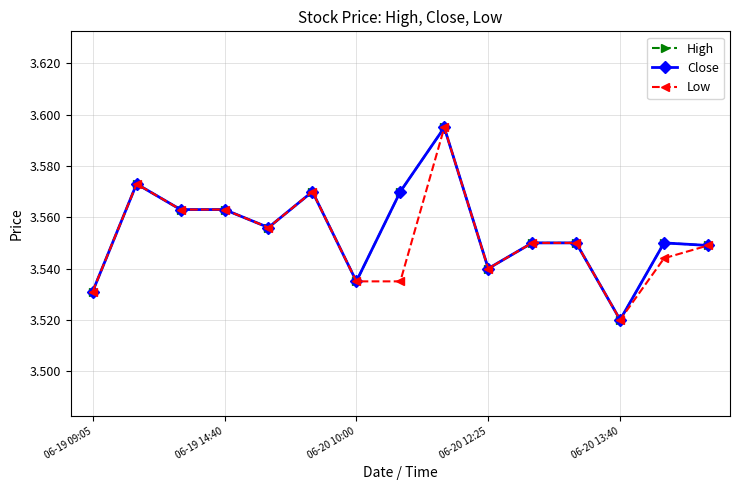

True or false: Close and High intersect in this chart.

False